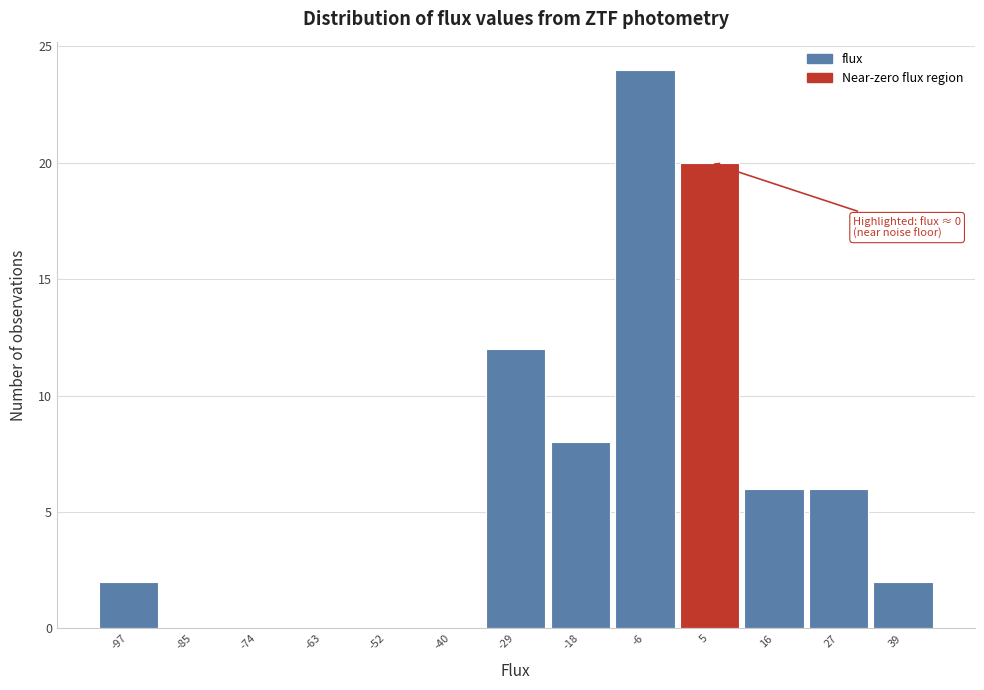

Which range on the x-axis has the tallest bar?

-12 to 0